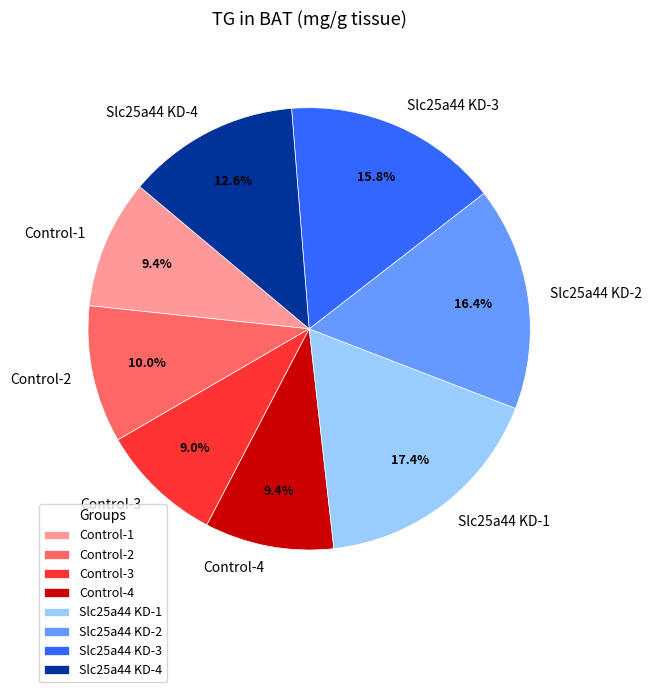

True or false: Control-2 accounts for 22% of the total.

False